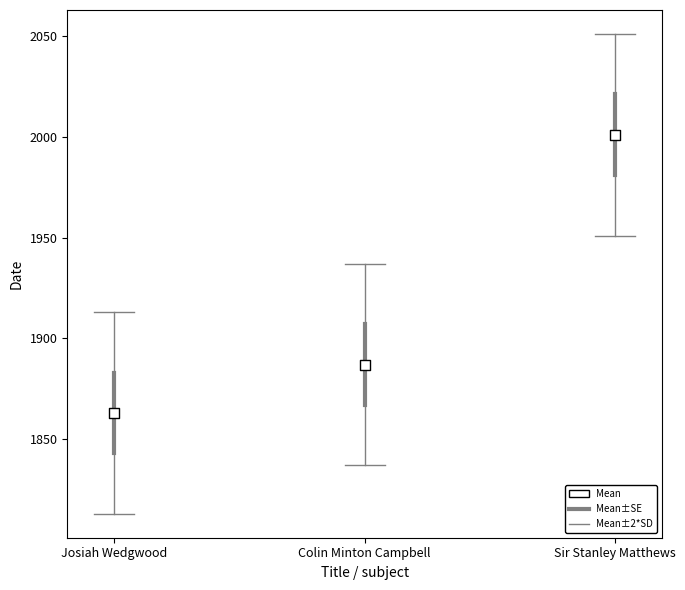

What is the range of Y values (max minus min)?

138